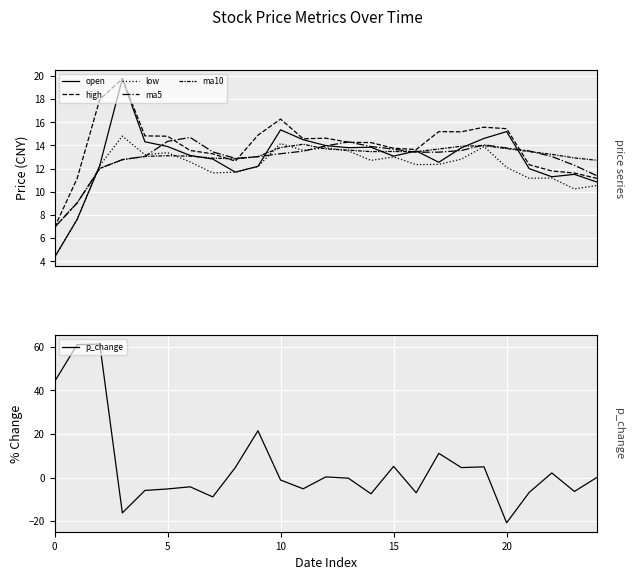

Which series changed the most between 22 and 23?

p_change